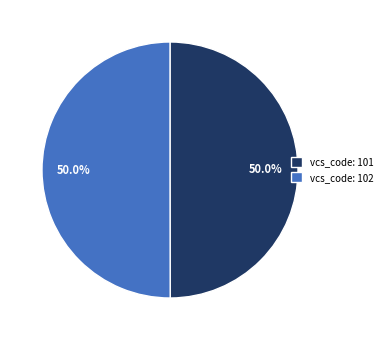

How much of the chart is everything except vcs_code: 101?

50.0%